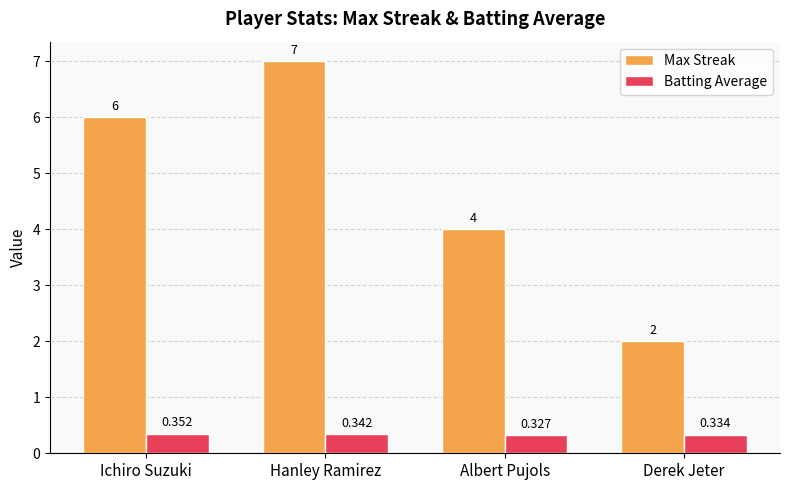

Rank the series at Derek Jeter from lowest to highest value.

Batting Average, Max Streak